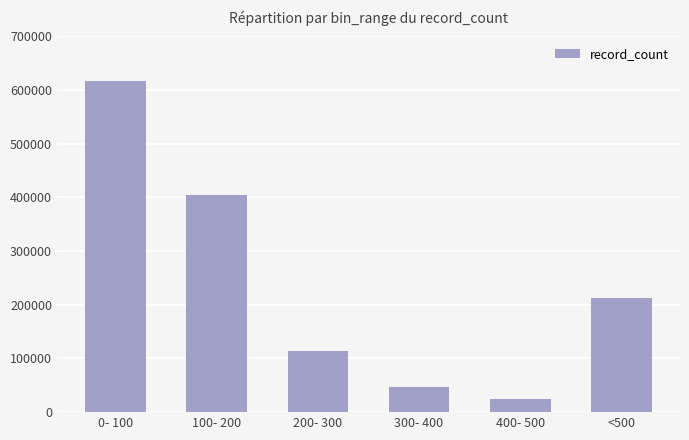

Is it true that the value at 300- 400 is 22040?

False